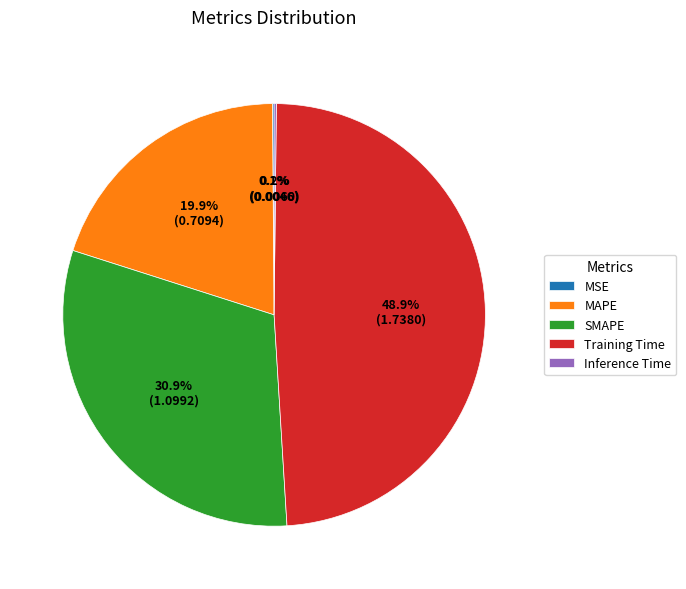

Which category has the biggest portion of the pie?

Training Time